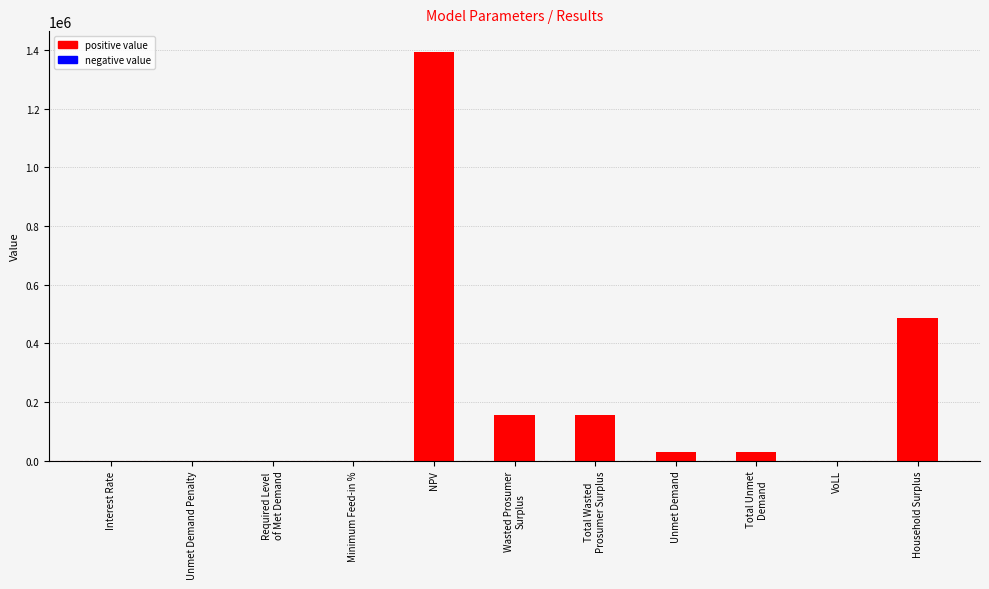

What is the maximum value shown in the chart?

1395152.0